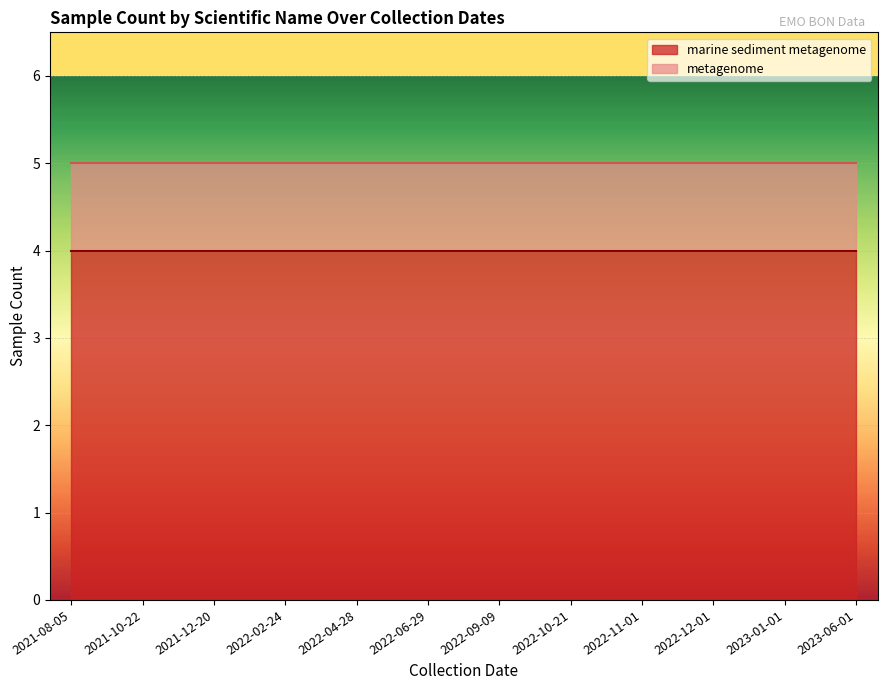

Count the number of data series in this chart.

2